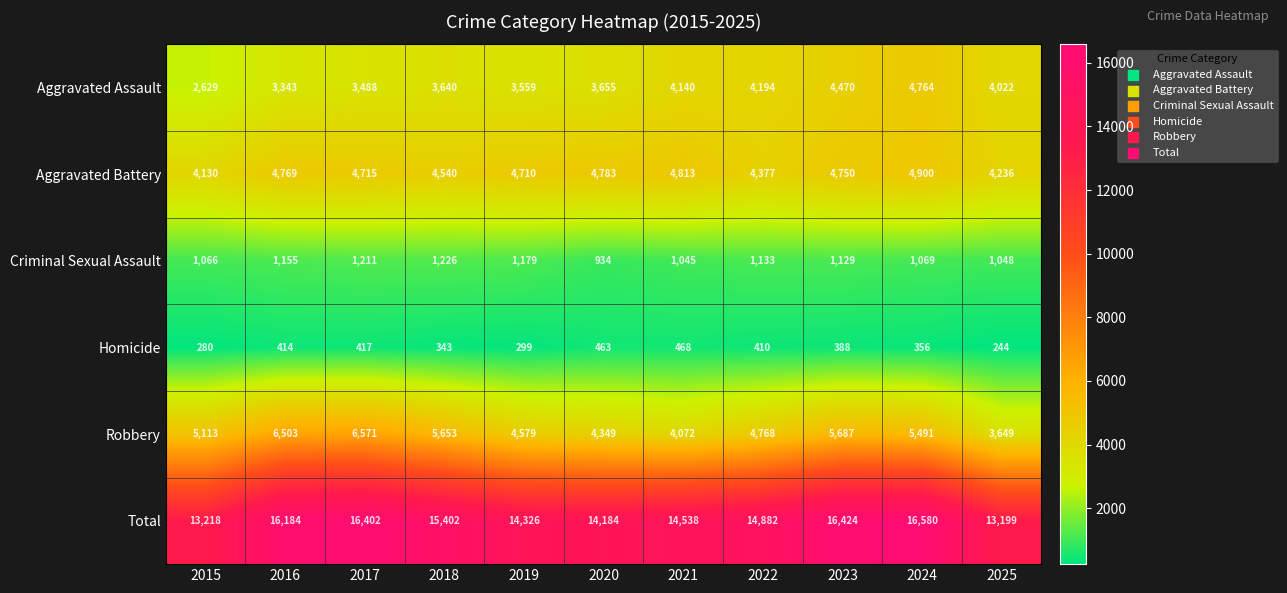

Which series changed the most between 2018 and 2024?

Total